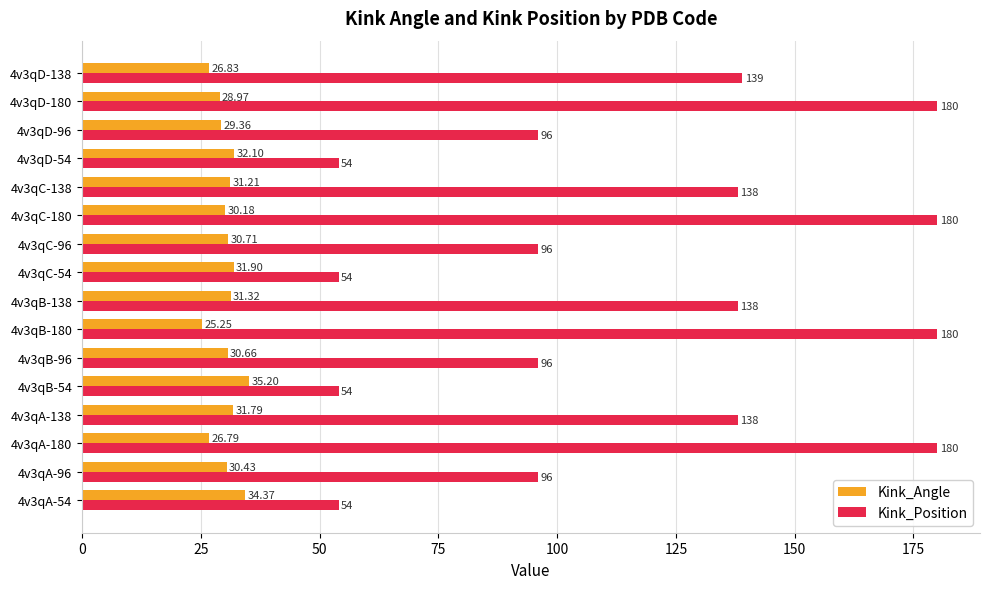

Which series has the widest spread of values?

Kink_Position